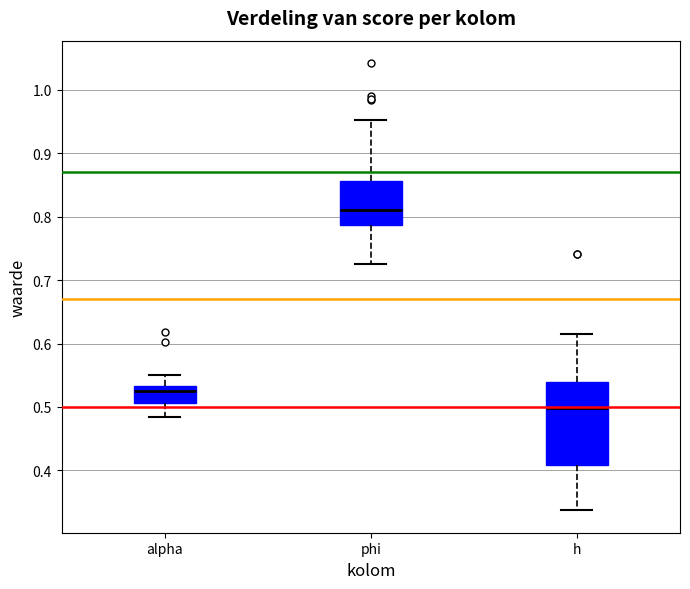

Which box's median line is the lowest?

h